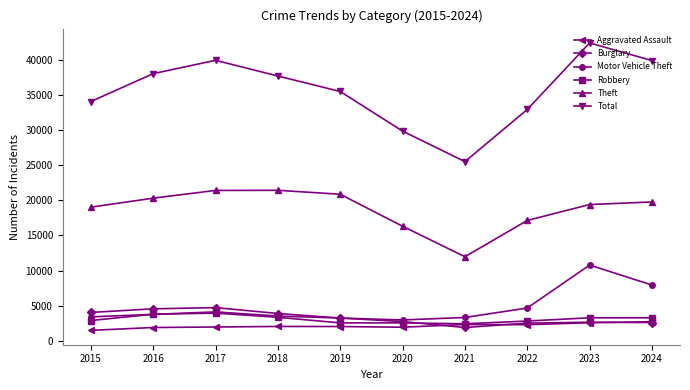

What are all the series names shown in the legend?

Aggravated Assault, Burglary, Motor Vehicle Theft, Robbery, Theft, Total